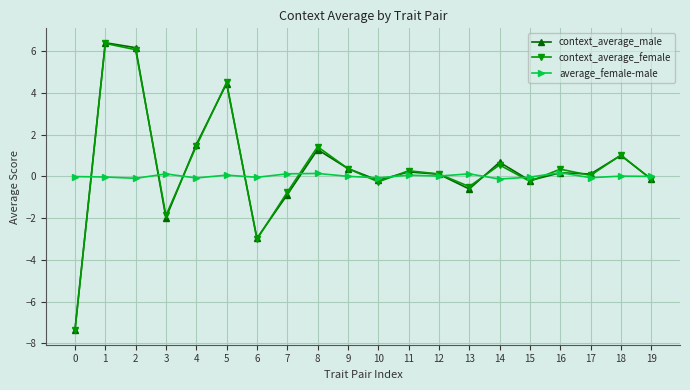

What are all the series names shown in the legend?

context_average_male, context_average_female, average_female-male